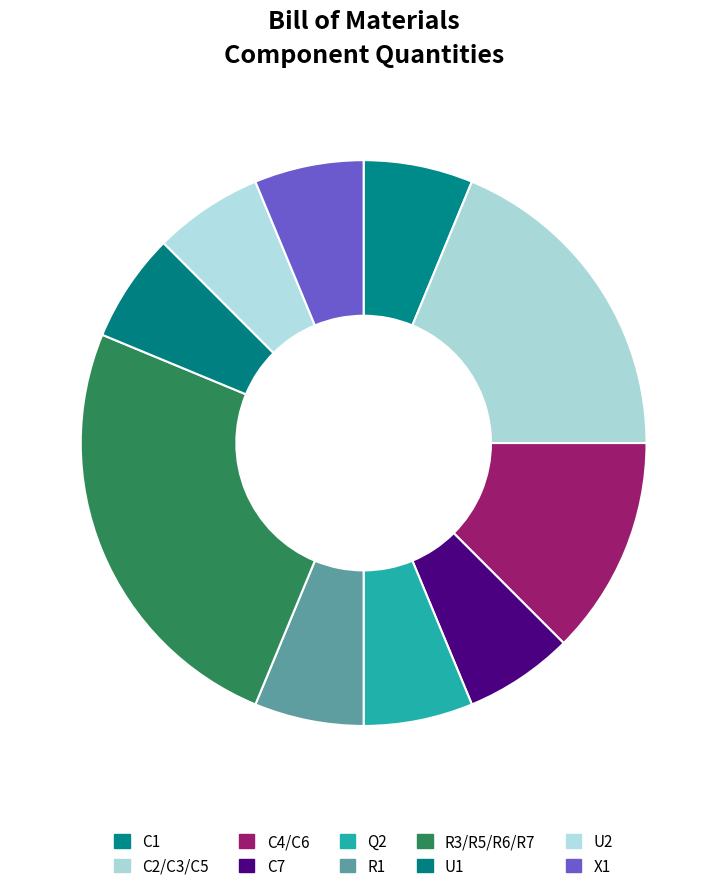

Is it true that R3/R5/R6/R7 is 25% of the pie?

True